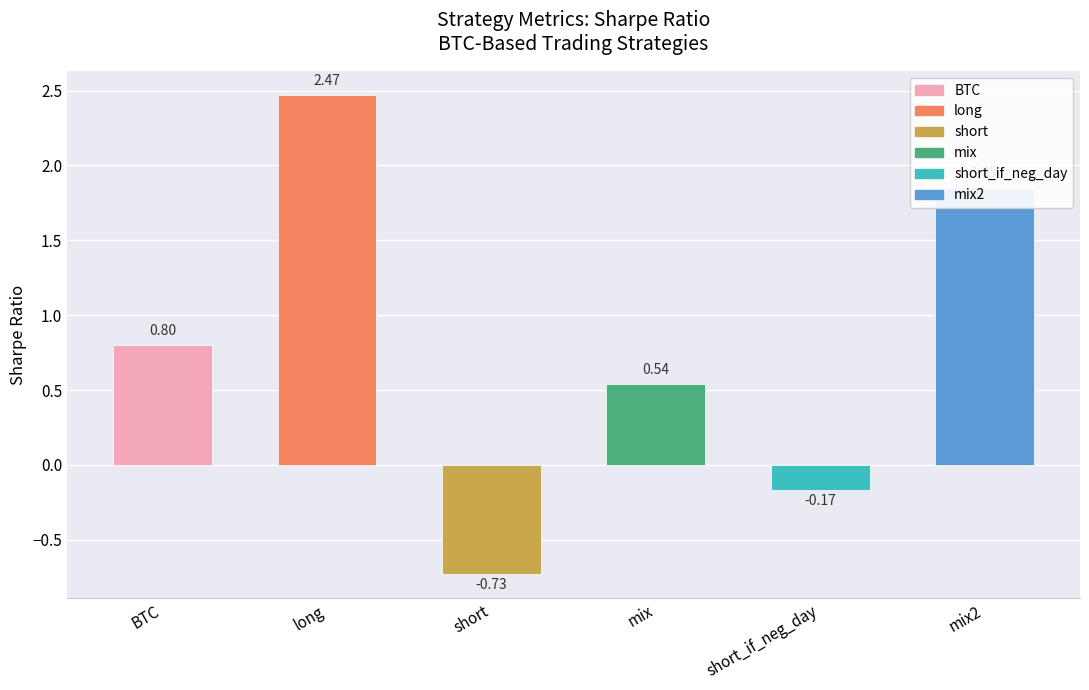

Rank the categories by value from lowest to highest.

short, short_if_neg_day, mix, BTC, mix2, long